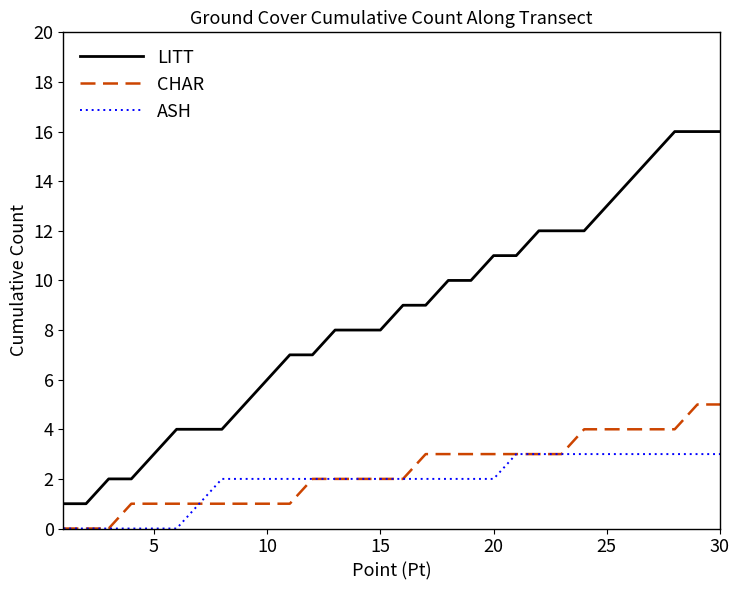

Rank the series by their maximum value, from highest to lowest.

LITT, CHAR, ASH